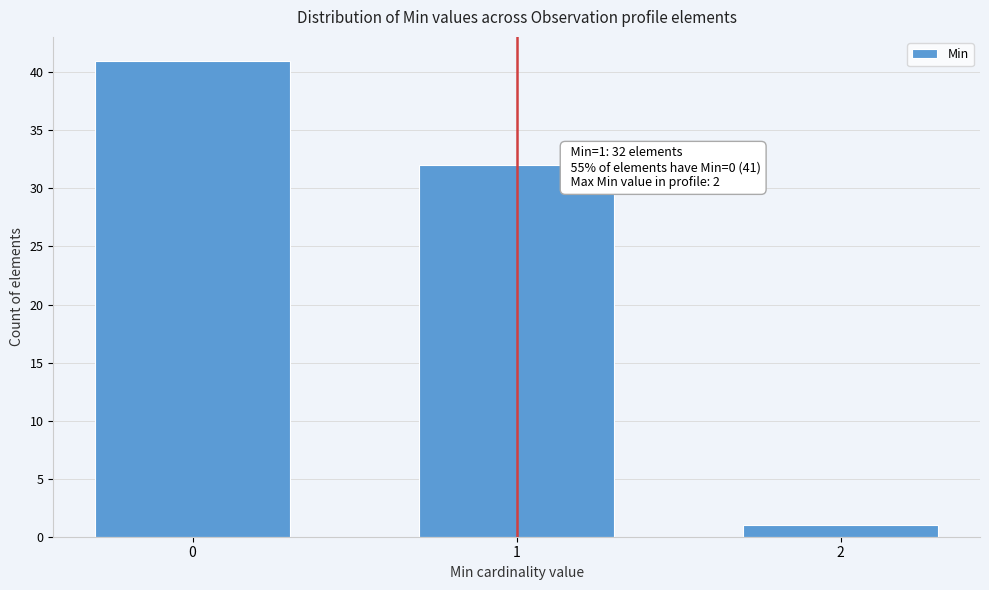

Reading left to right, list all the values displayed in this chart.

0=41	1=32	2=1